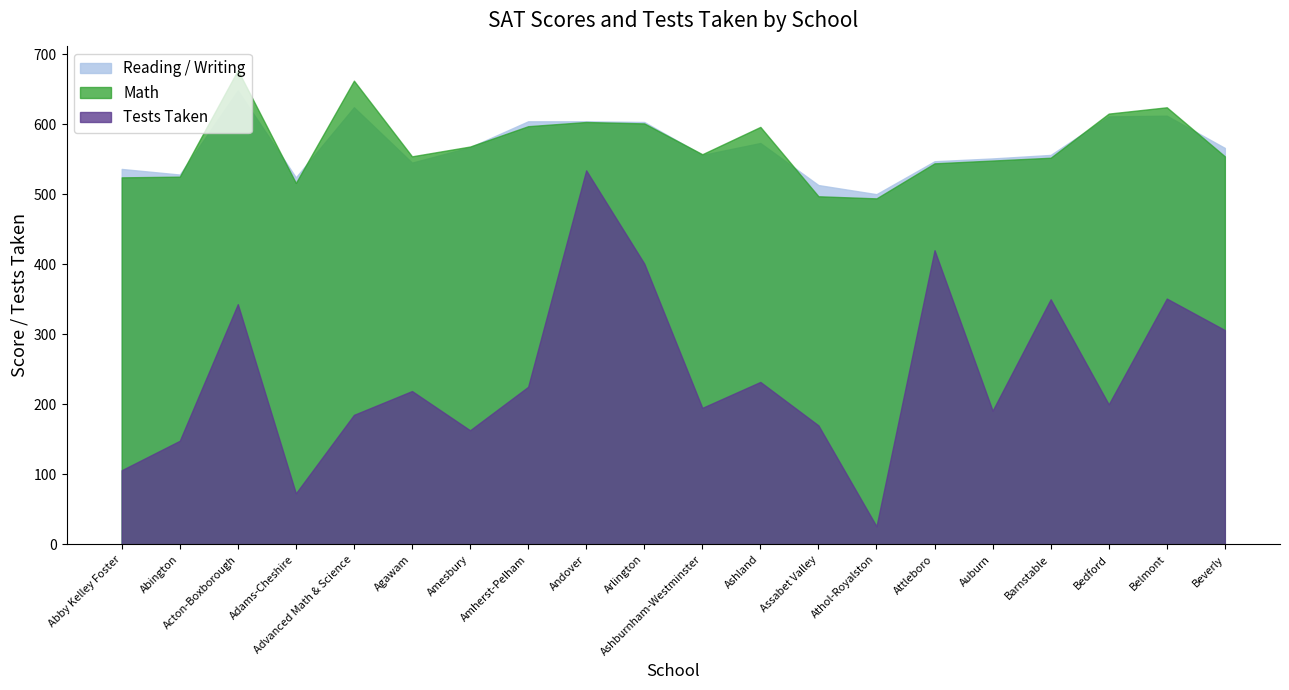

How many values in the Reading / Writing series are below 566?

10